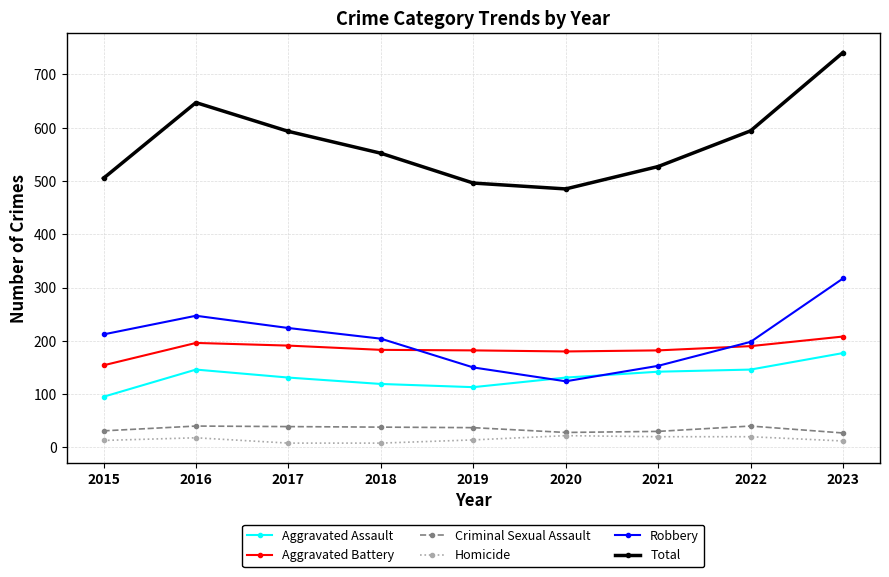

What is the total value across all series at 2023?

1482